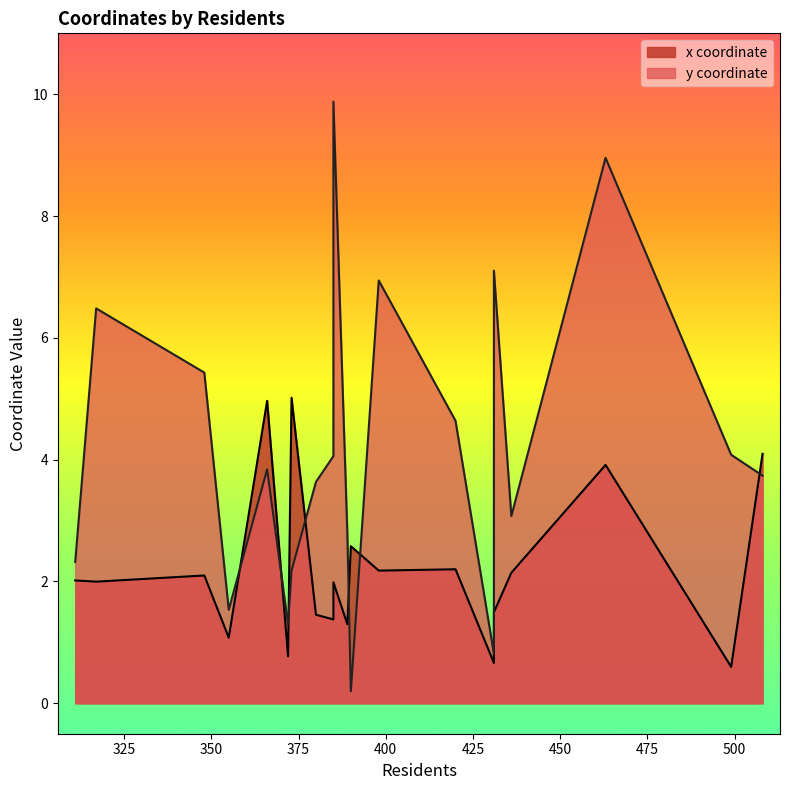

Which series changed the most between 398 and 431?

y coordinate